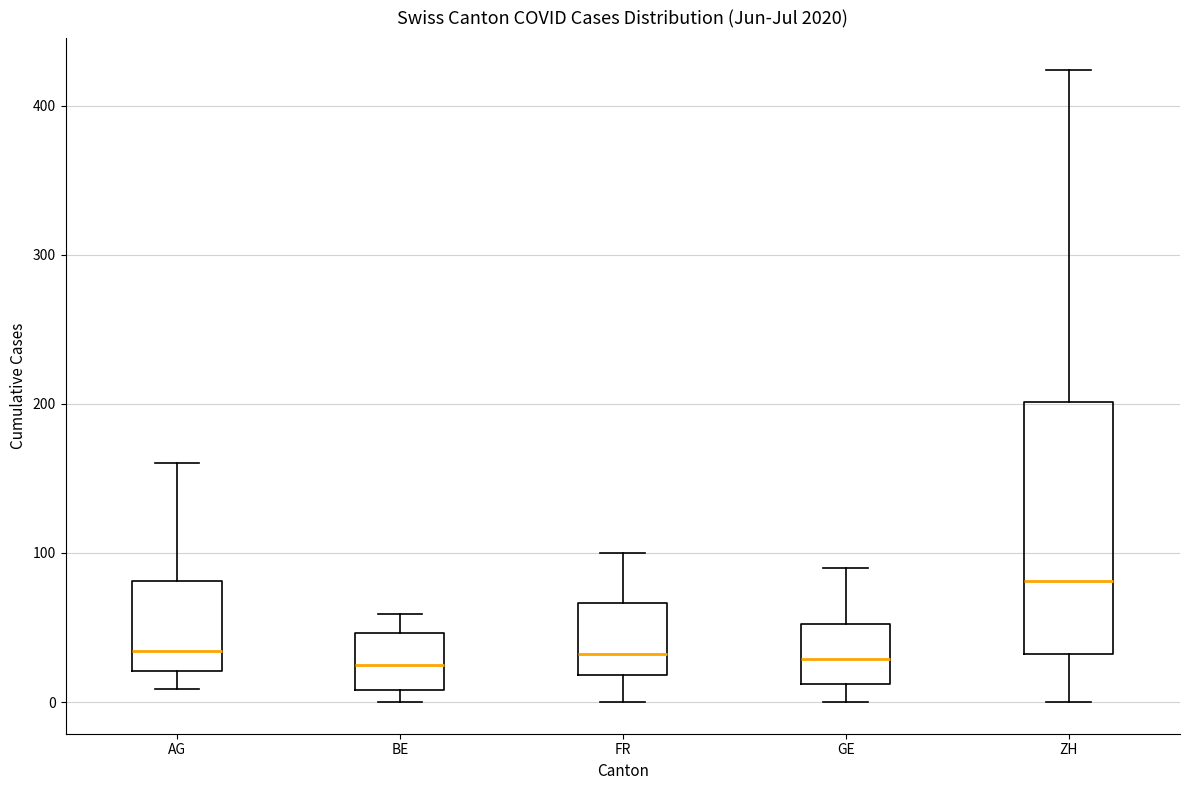

Which box is the tallest, from its lower edge to its upper edge?

ZH